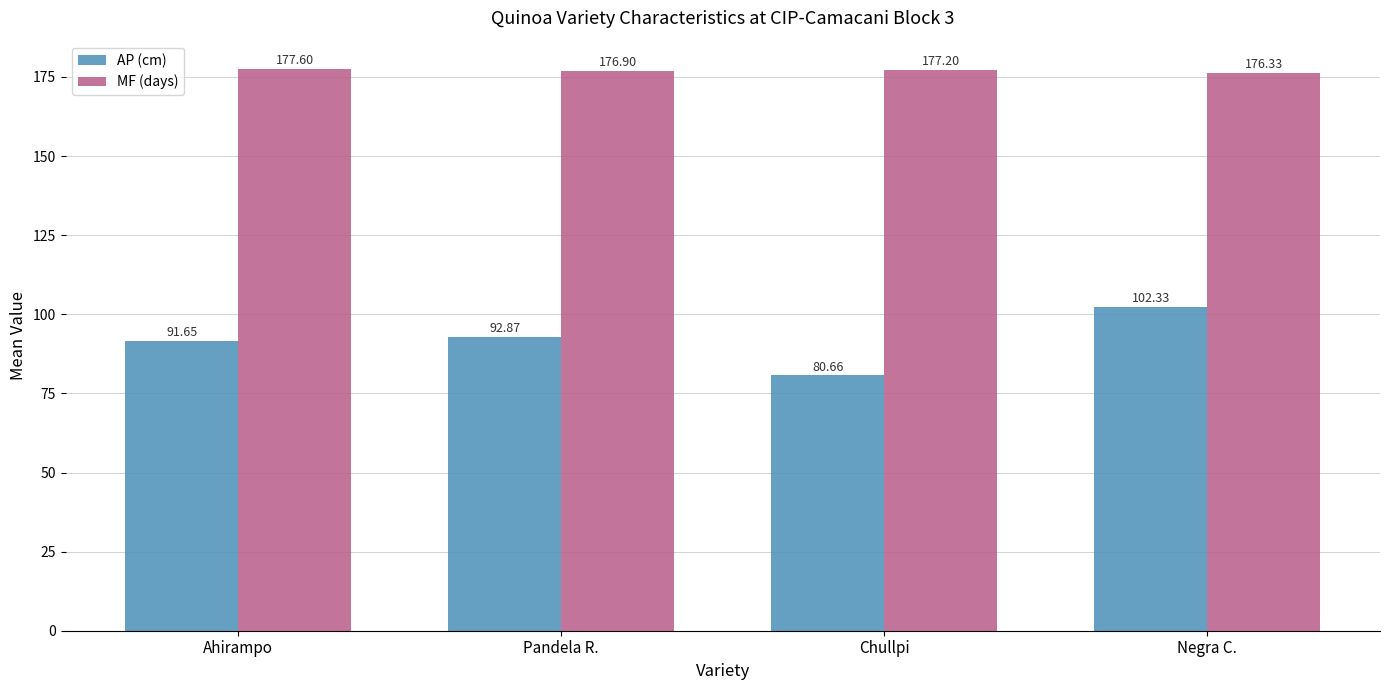

What is the value of the MF (days) bar at the 3rd from the left?

177.2